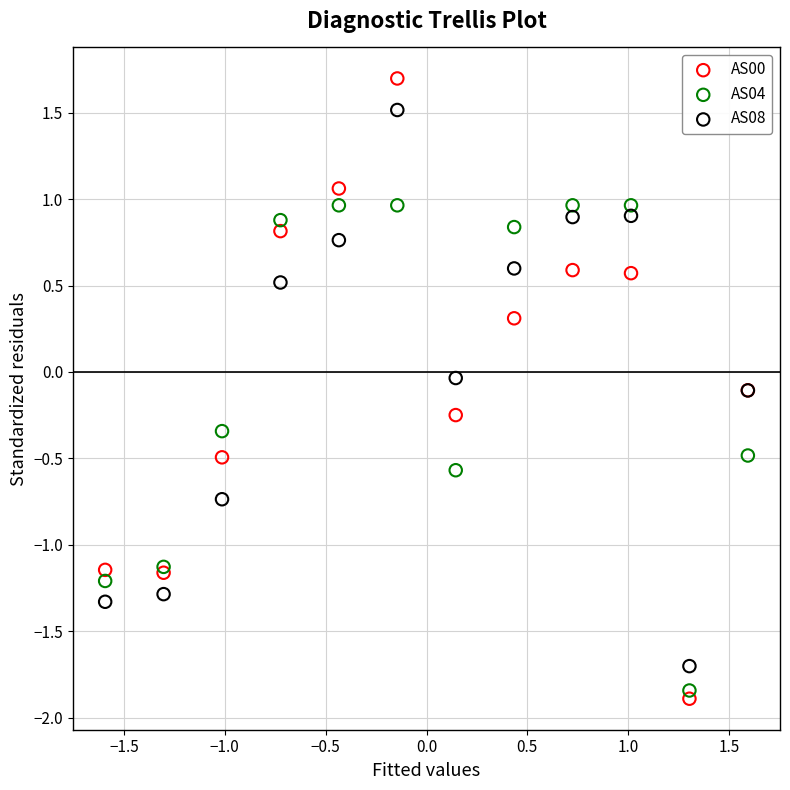

What is the X range (max minus min) for the scatter plot?

3.2